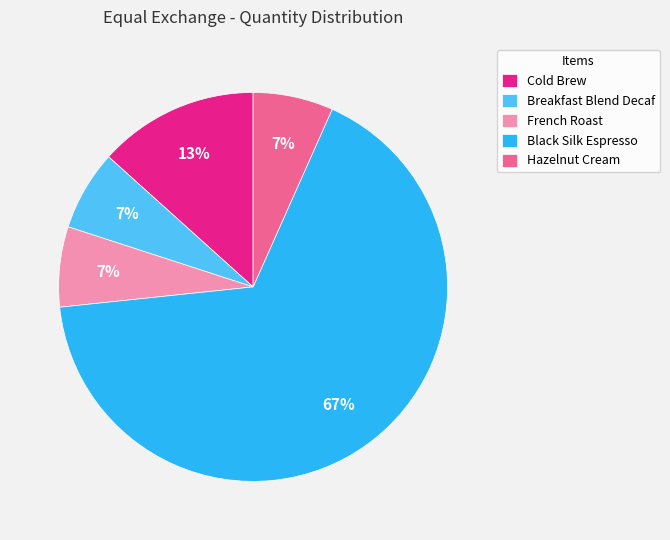

To the nearest percent, what portion does French Roast represent?

7%